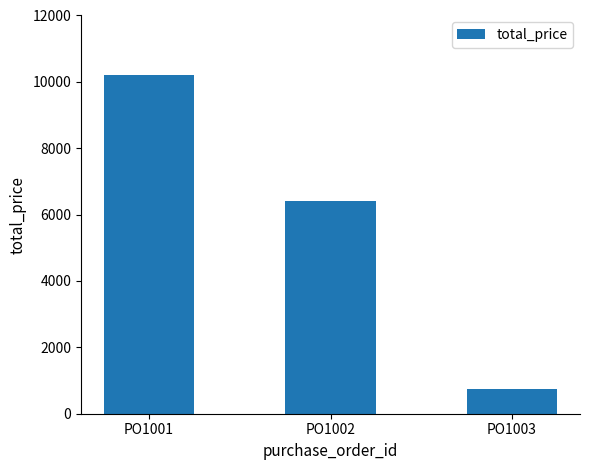

The chart shows a value of 16734 at PO1001. True or false?

False